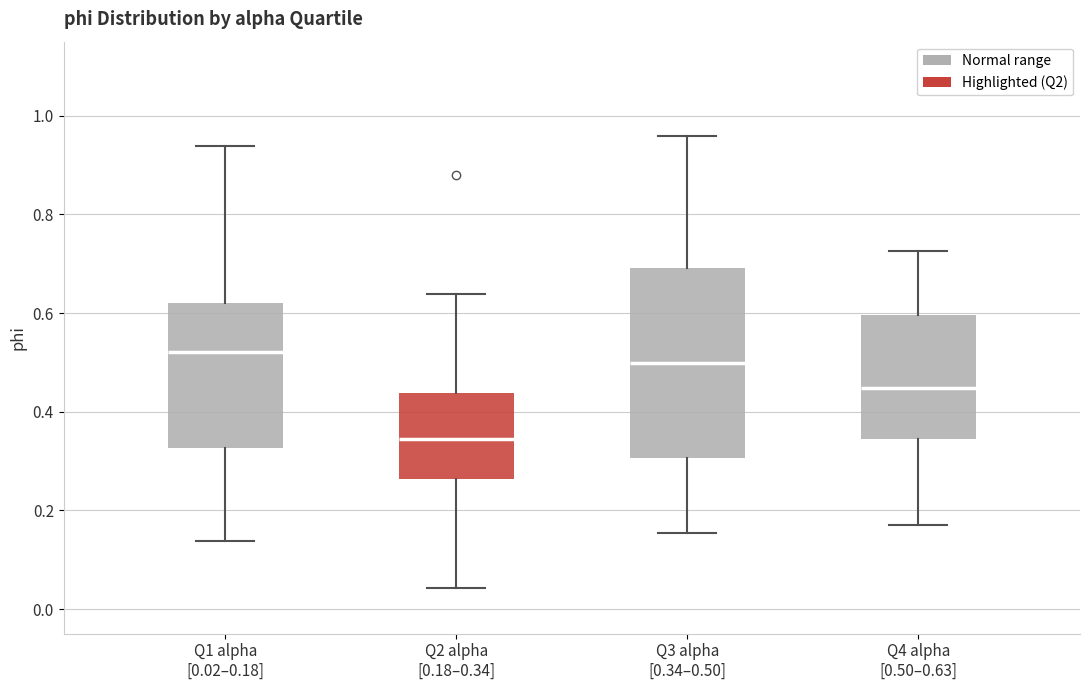

Reading left to right, read every box against the y-axis: the position of its median line, the range the box covers, and the ends of its whiskers. The values are not printed on the chart, so give them approximately, as read against the axis.

Q1 alpha [0.02–0.18]: median 0.52, box 0.32 to 0.62, whiskers 0.14 to 0.94
Q2 alpha [0.18–0.34]: median 0.34, box 0.26 to 0.44, whiskers 0.04 to 0.64
Q3 alpha [0.34–0.50]: median 0.50, box 0.30 to 0.70, whiskers 0.16 to 0.96
Q4 alpha [0.50–0.63]: median 0.44, box 0.34 to 0.60, whiskers 0.16 to 0.72